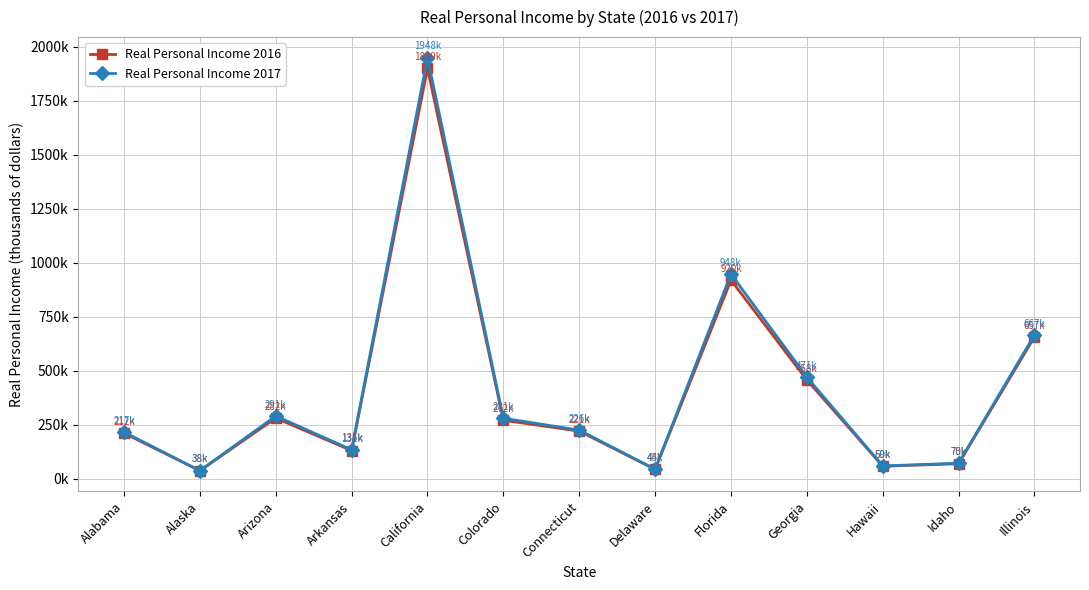

What is the minimum value for Real Personal Income 2017?

38328